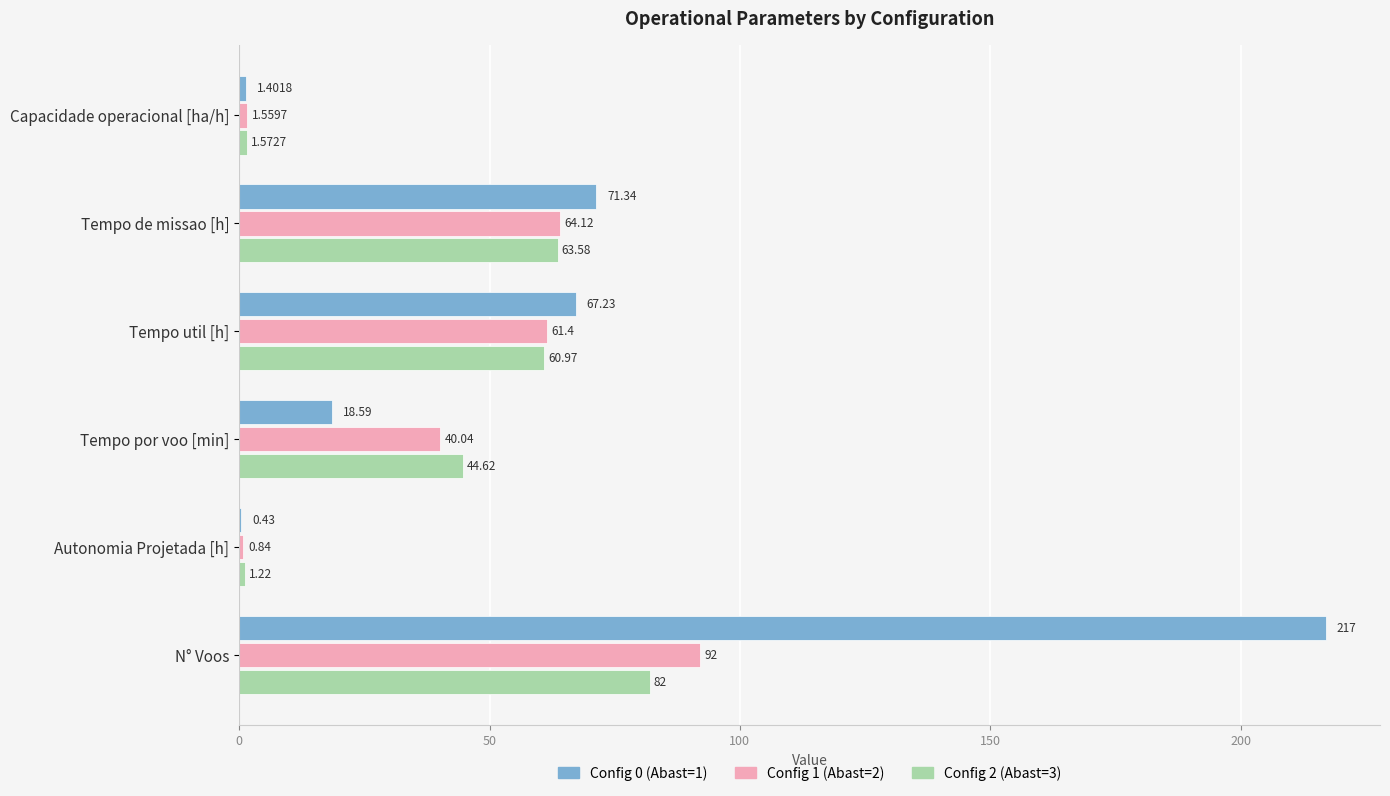

Between Tempo por voo [min] and N° Voos, which series saw the biggest shift?

Config 0 (Abast=1)